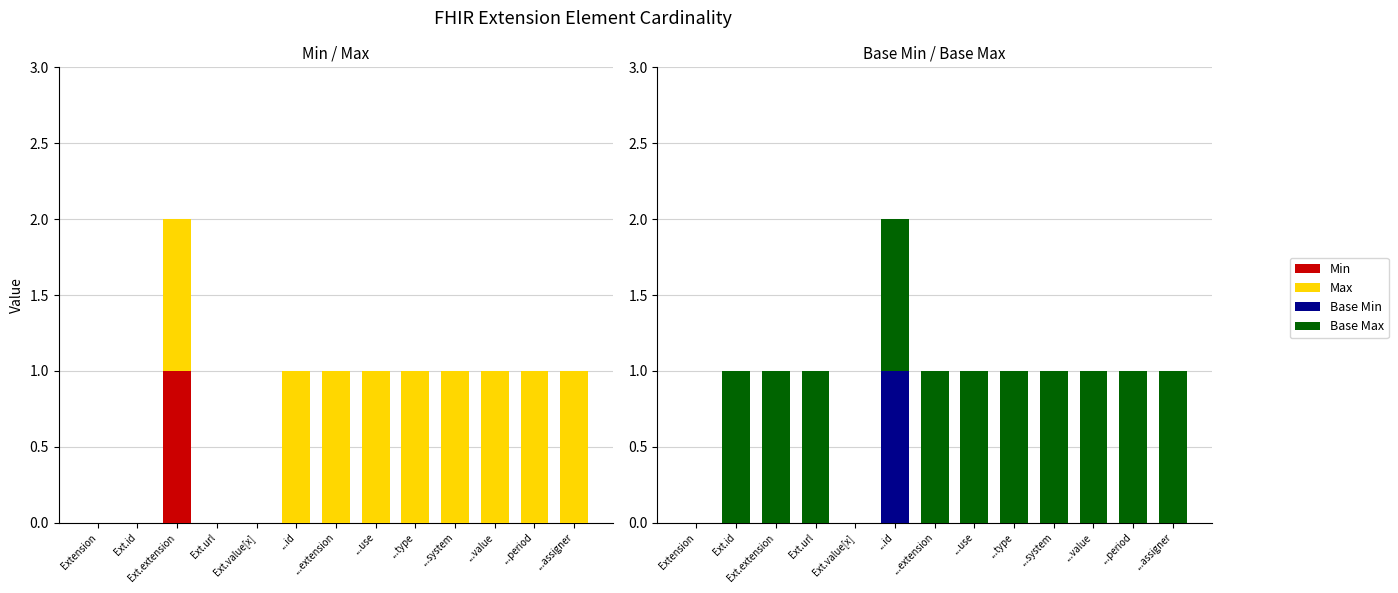

Which category has the lowest value across all series?

Extension